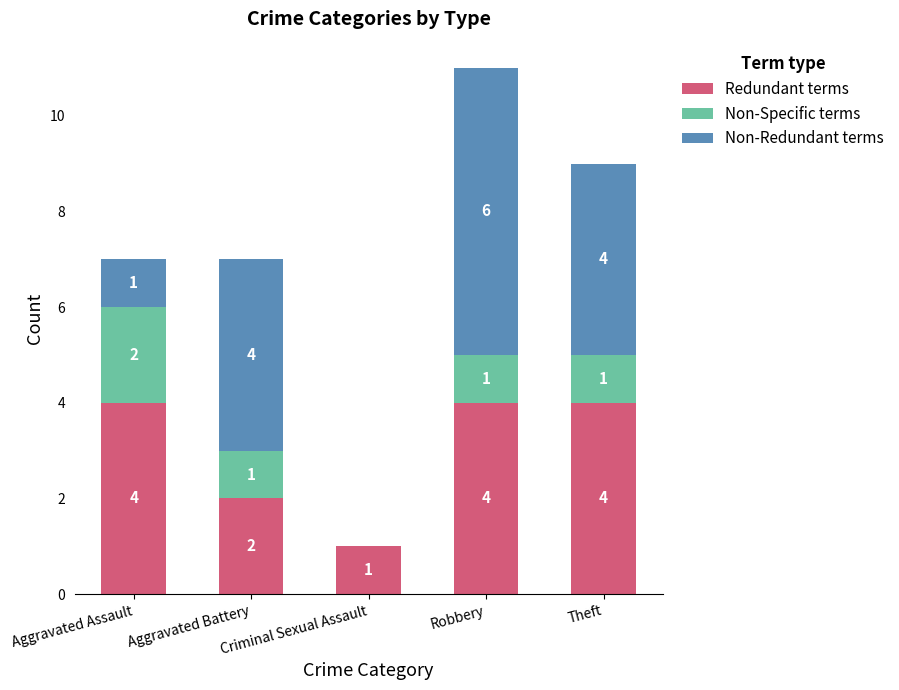

What is the sum of all Redundant terms values?

15